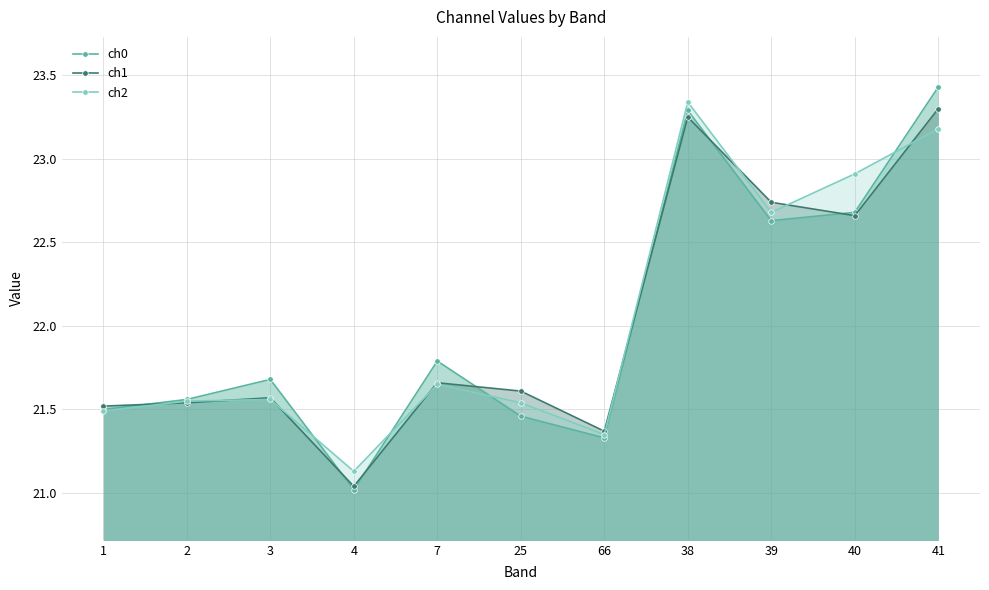

What is the highest value of the ch2 series?

23.3